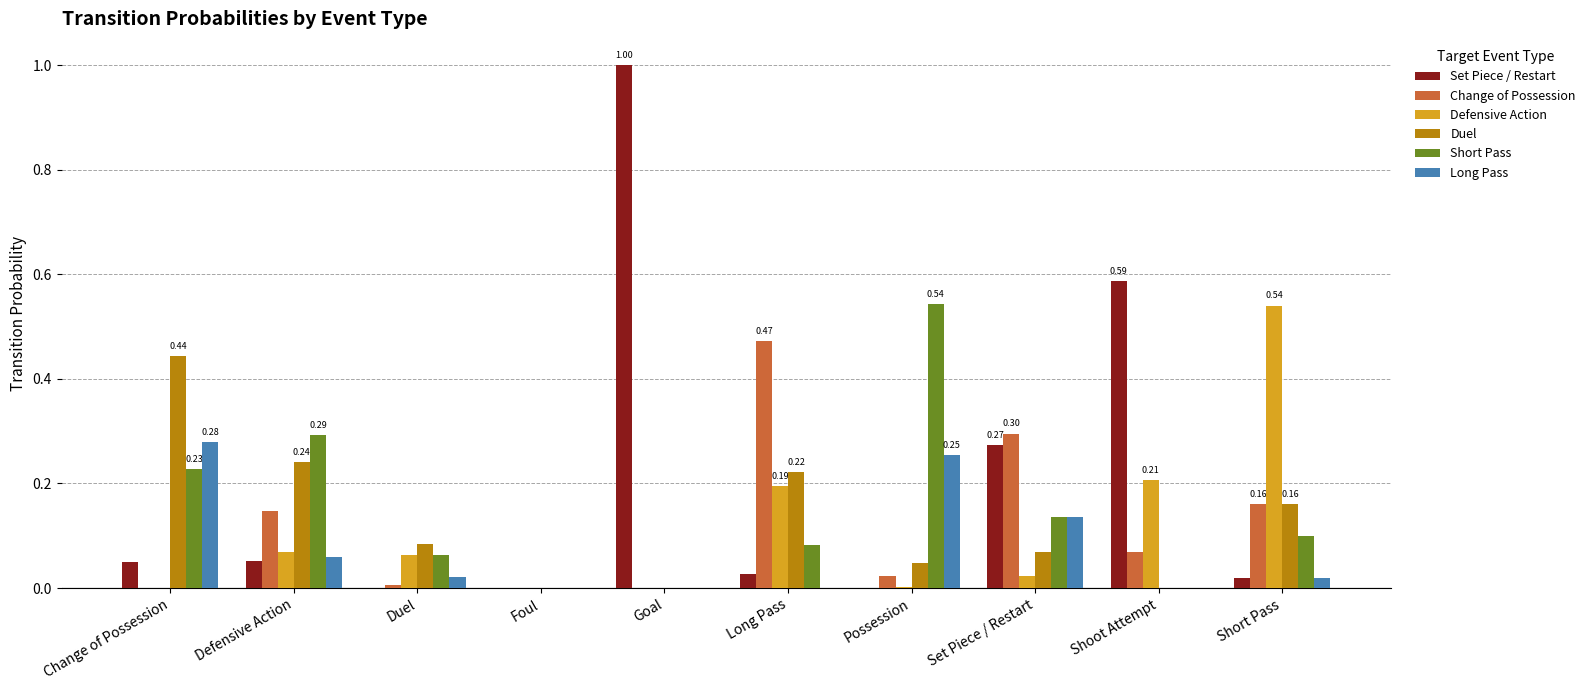

Between Foul and Goal, which series saw the biggest shift?

Set Piece / Restart